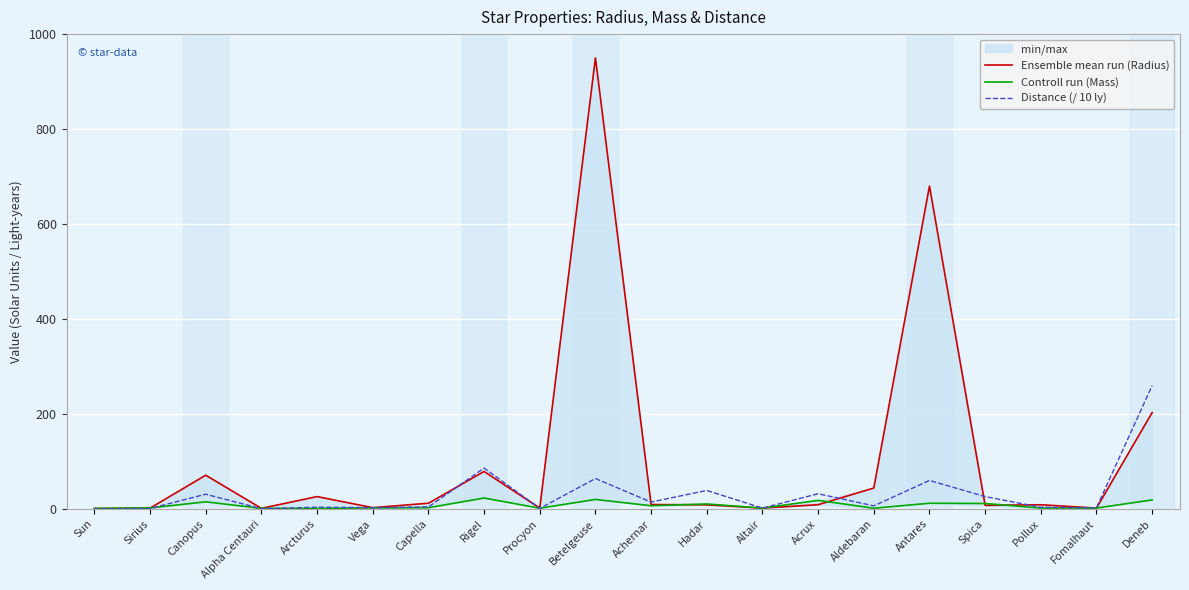

At which category does Ensemble mean run (Radius) reach its first local valley?

Alpha Centauri